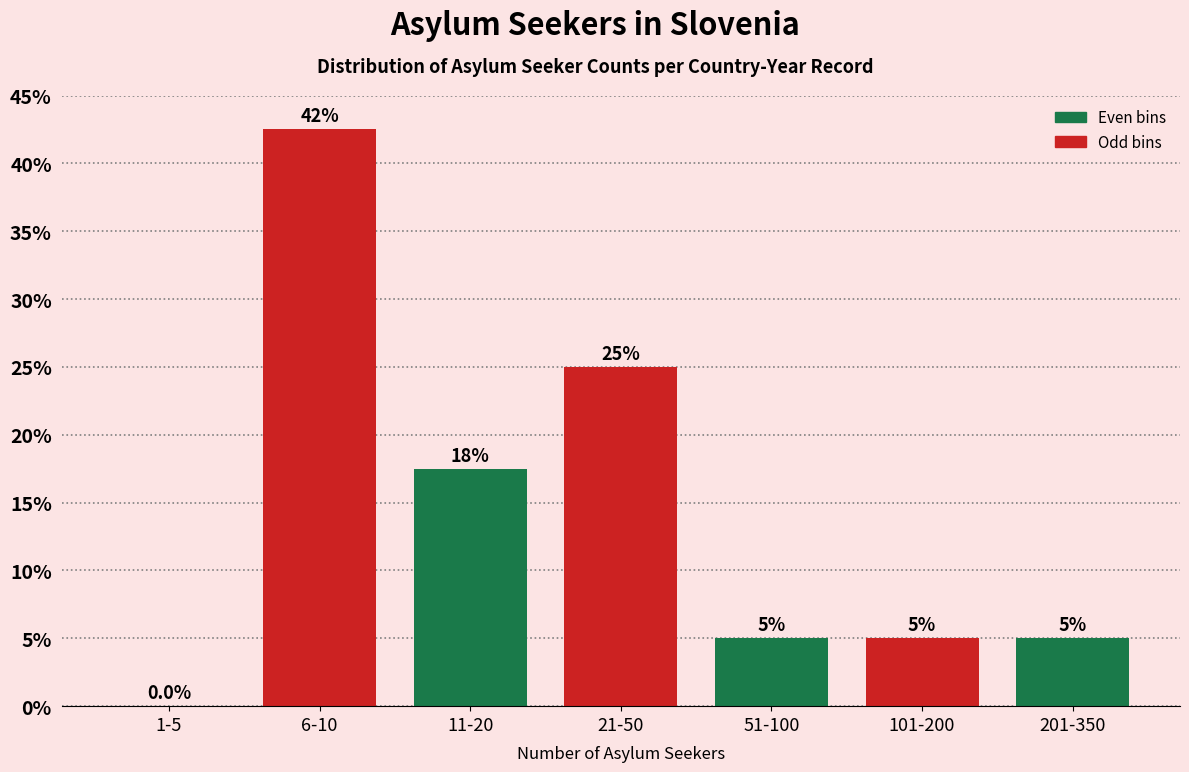

Reading left to right, list all the values displayed in this chart.

1-5=0.0	6-10=42.5	11-20=17.5	21-50=25.0	51-100=5.0	101-200=5.0	201-350=5.0